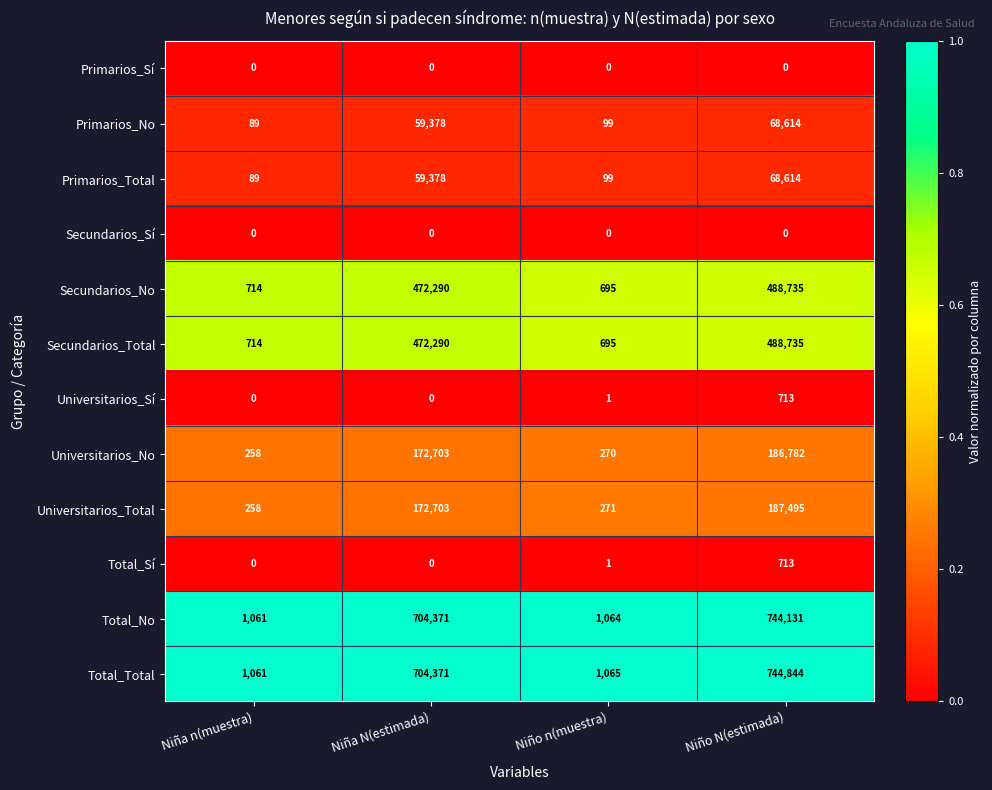

Which series has the largest range (max minus min)?

Total_Total